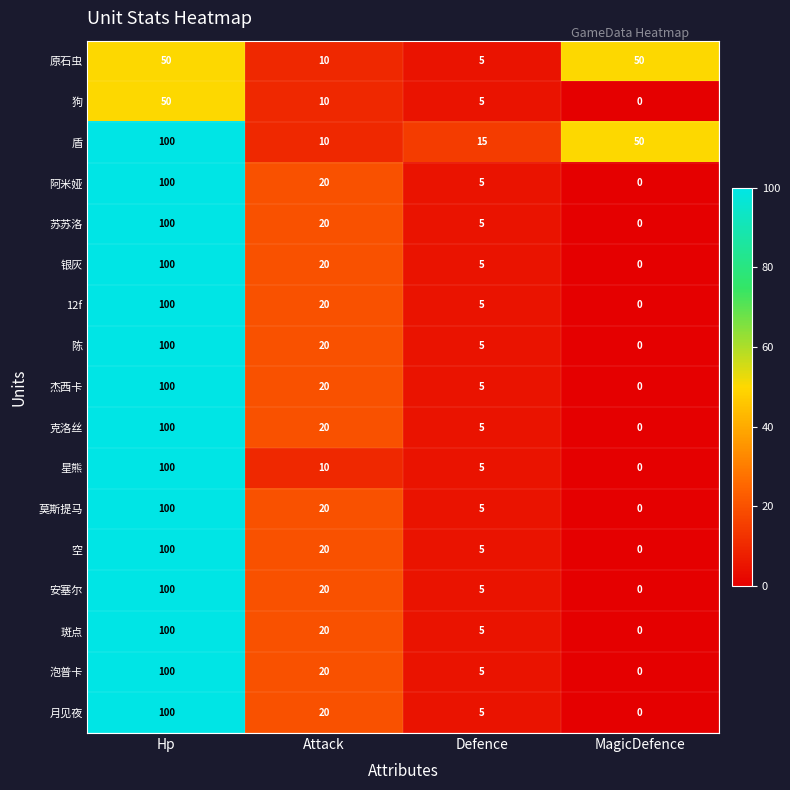

True or false: 星熊 has a value of -52 at MagicDefence.

False